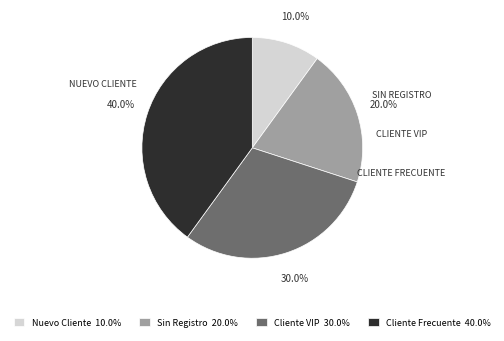

Which has a higher value, Sin Registro or Nuevo Cliente?

Sin Registro